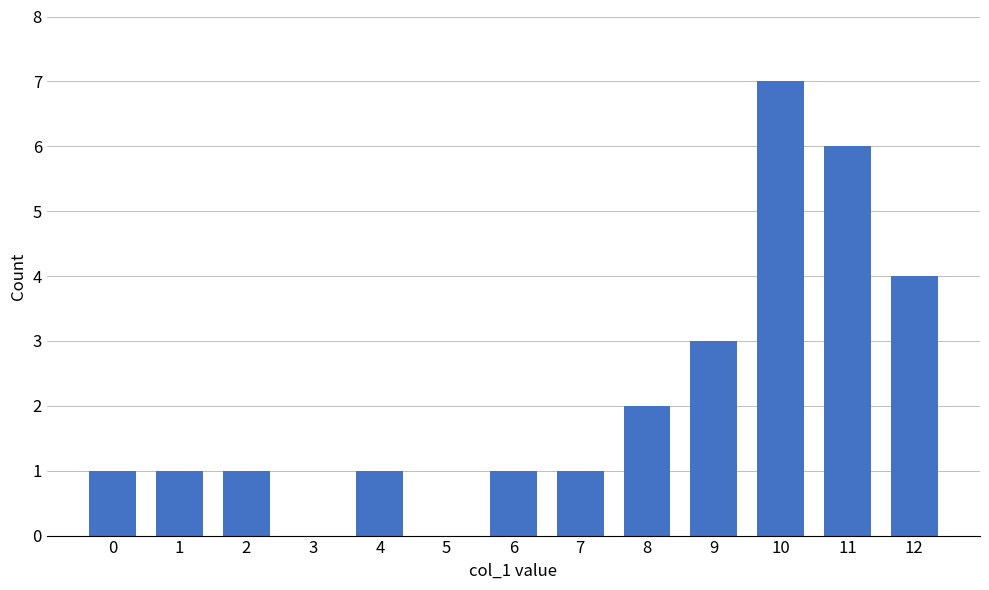

What is the greatest value displayed?

7